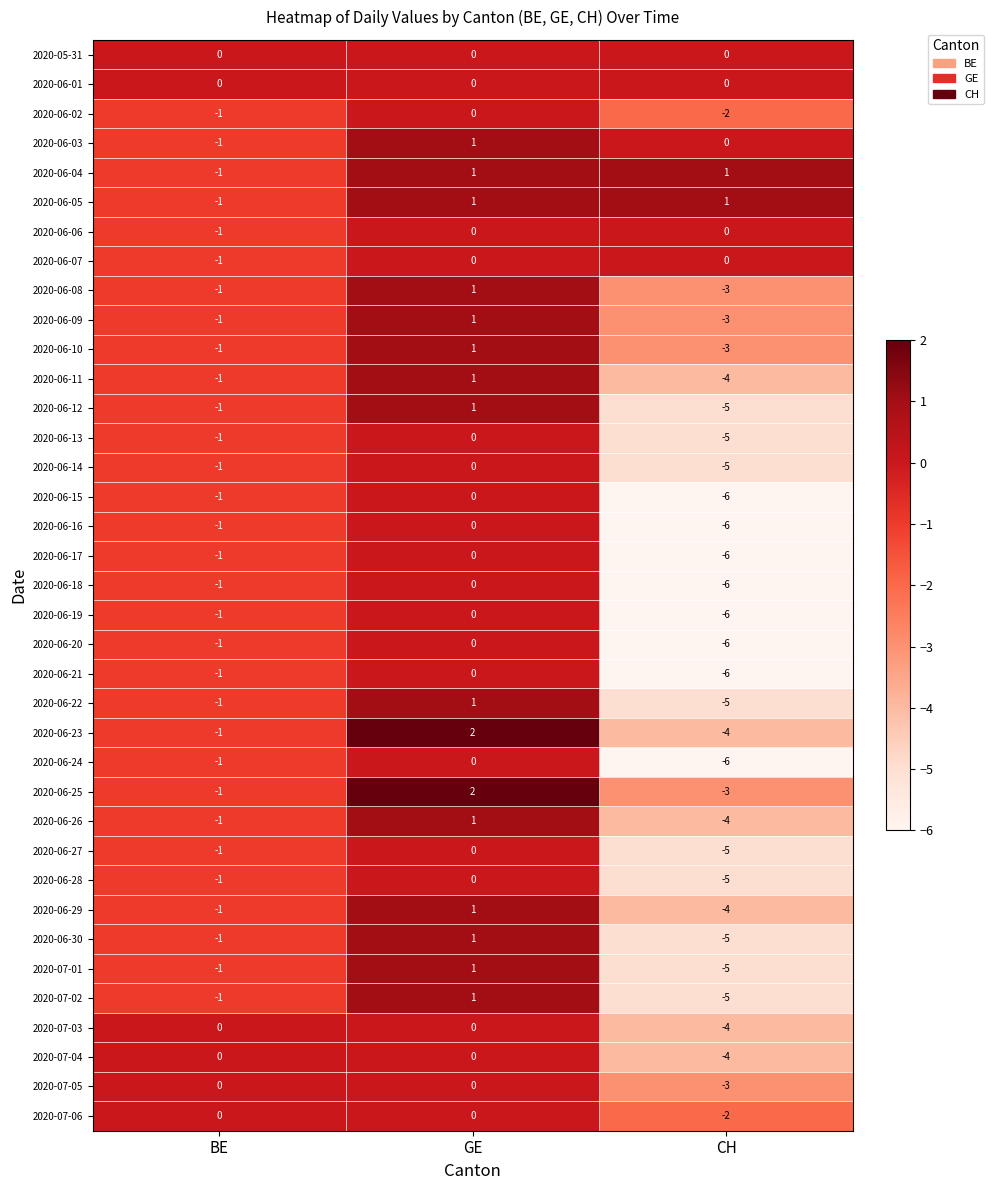

The value of 2020-06-11 at CH is -4. True or false?

True